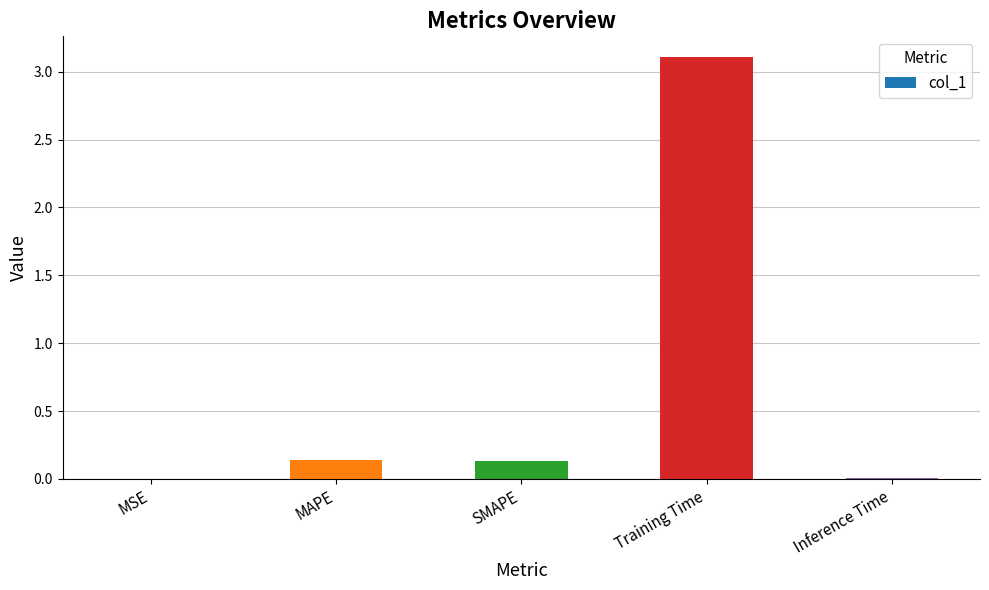

How many distinct data groups are displayed?

1